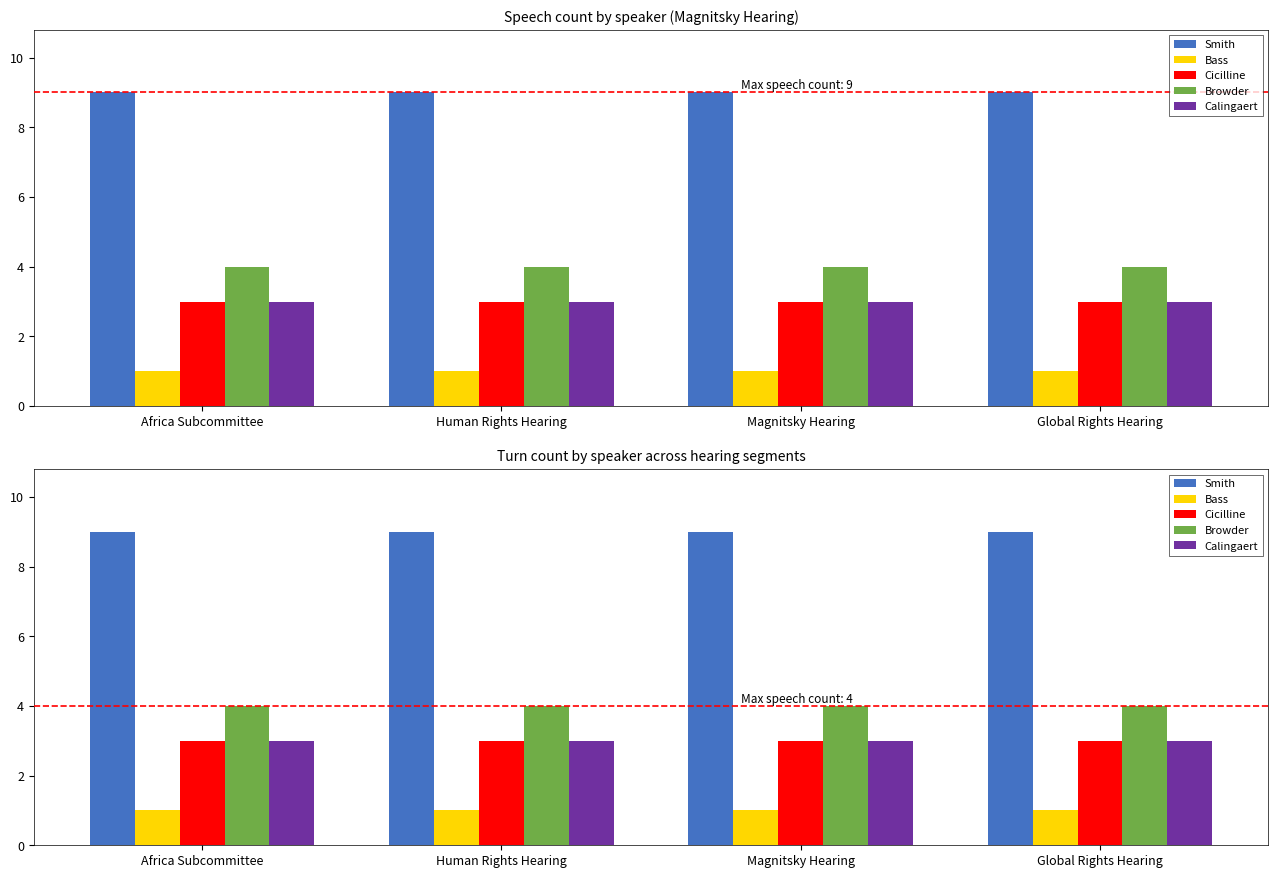

Which series has the largest total across all categories?

Smith